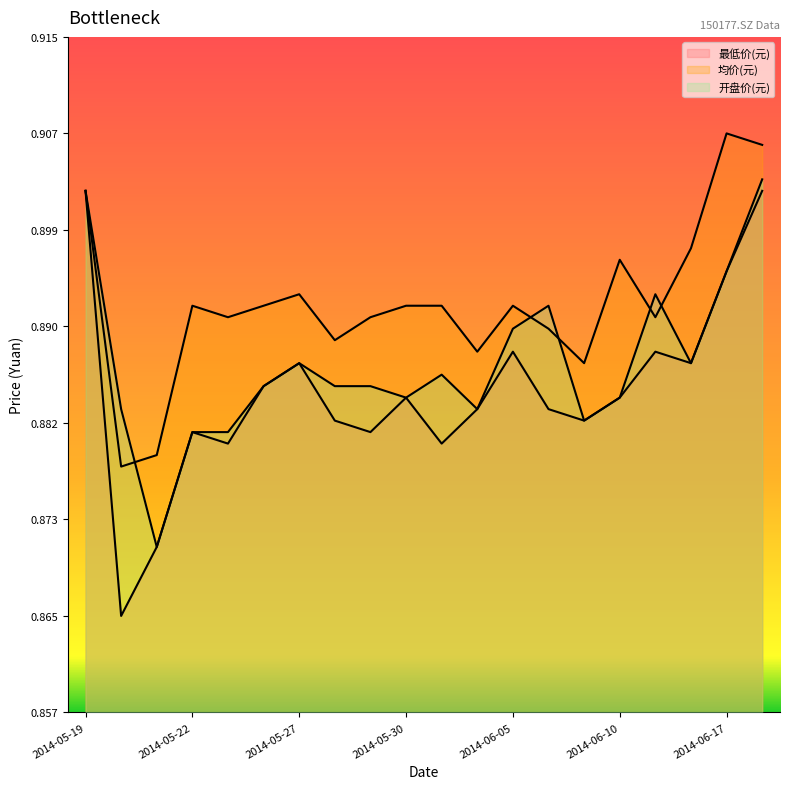

What position from the left is 2014-05-28?

8